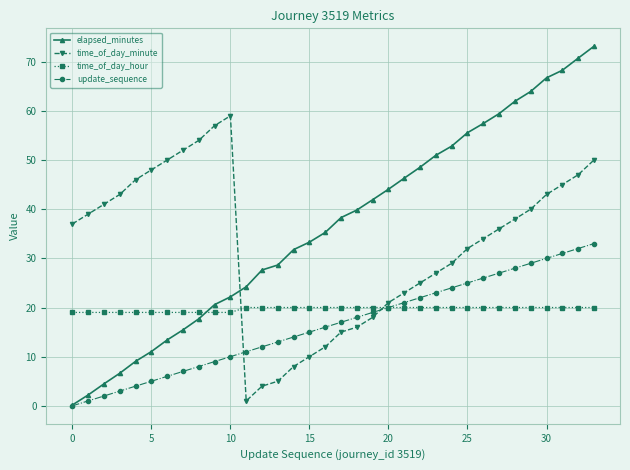

What is the value of the time_of_day_minute point at the 20th from the left?

18.0